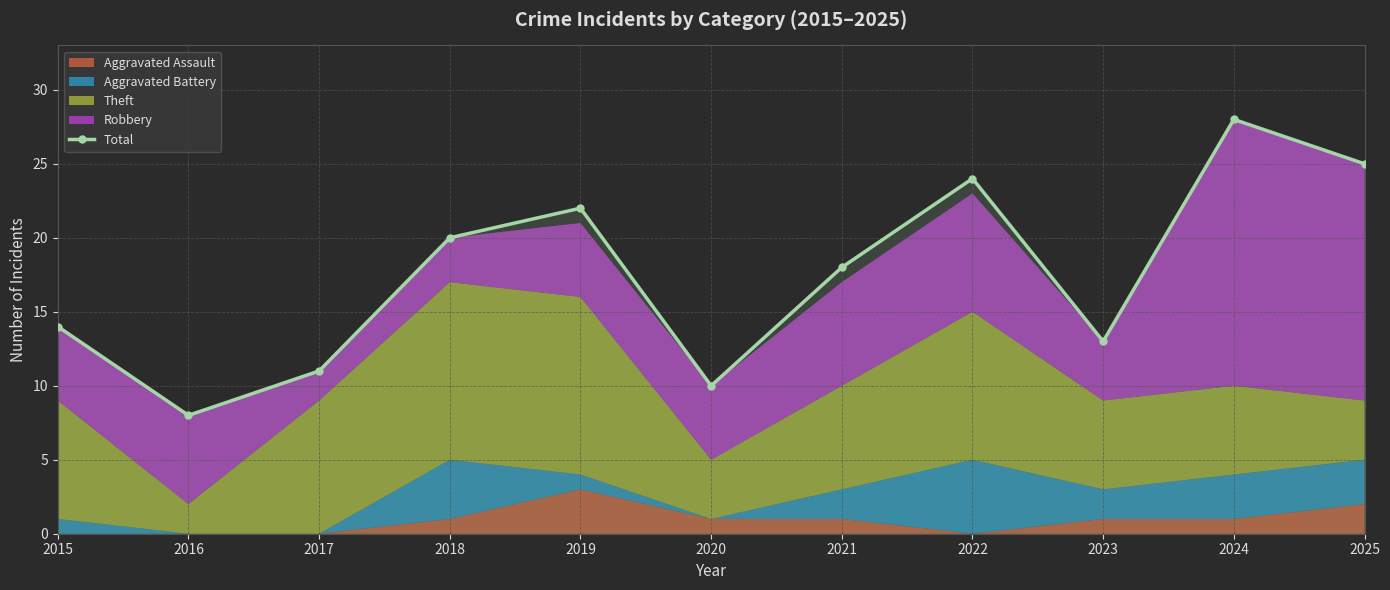

Where does the data first go above 18?

2018